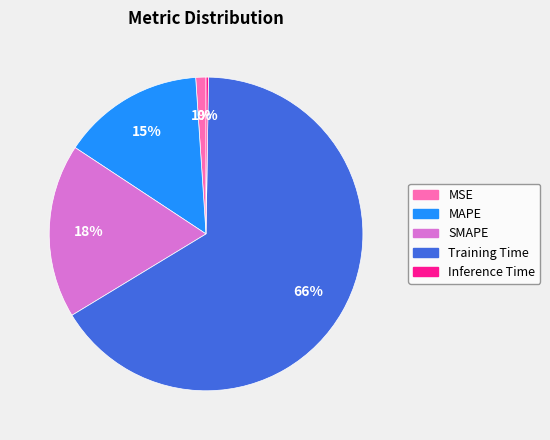

Do MAPE and MSE together represent more than half of the pie?

No